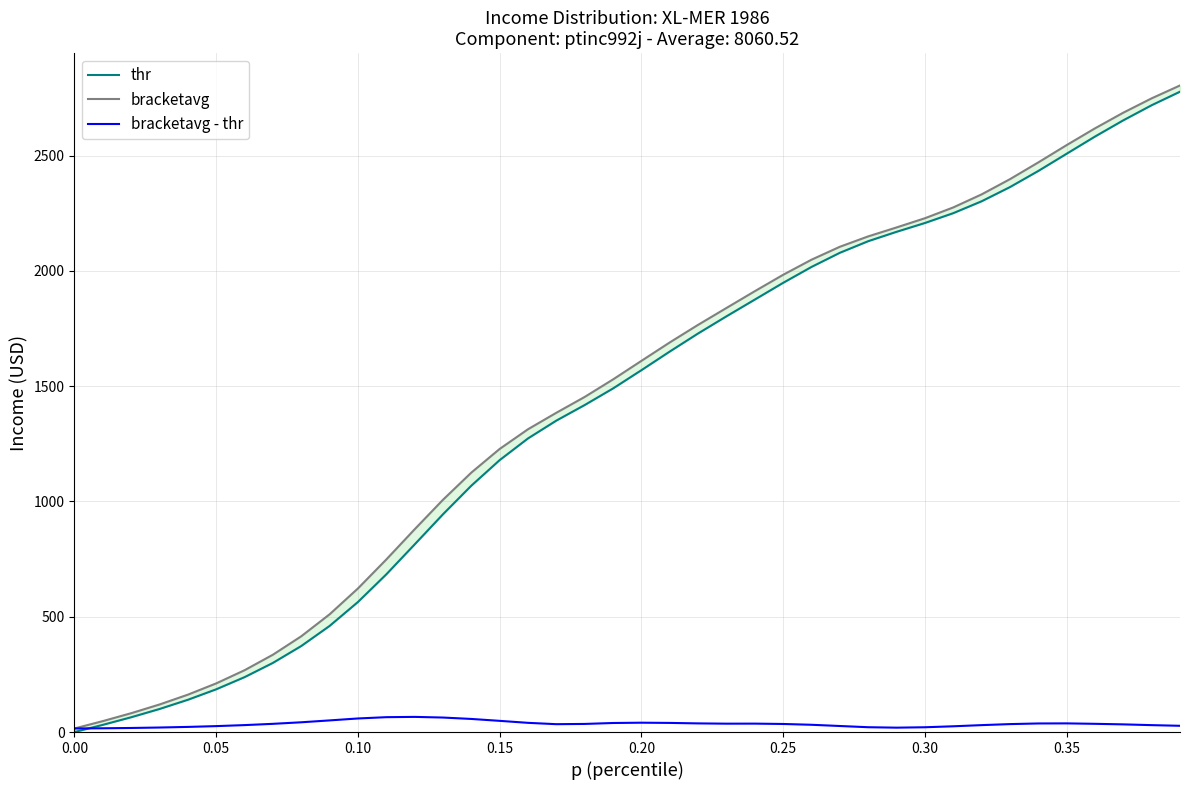

How many intersections are there between thr and bracketavg - thr?

1